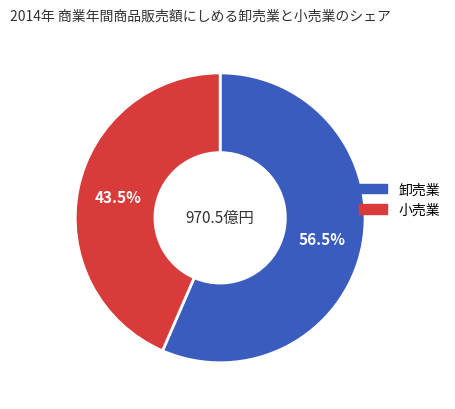

Is there a majority slice in this chart?

Yes